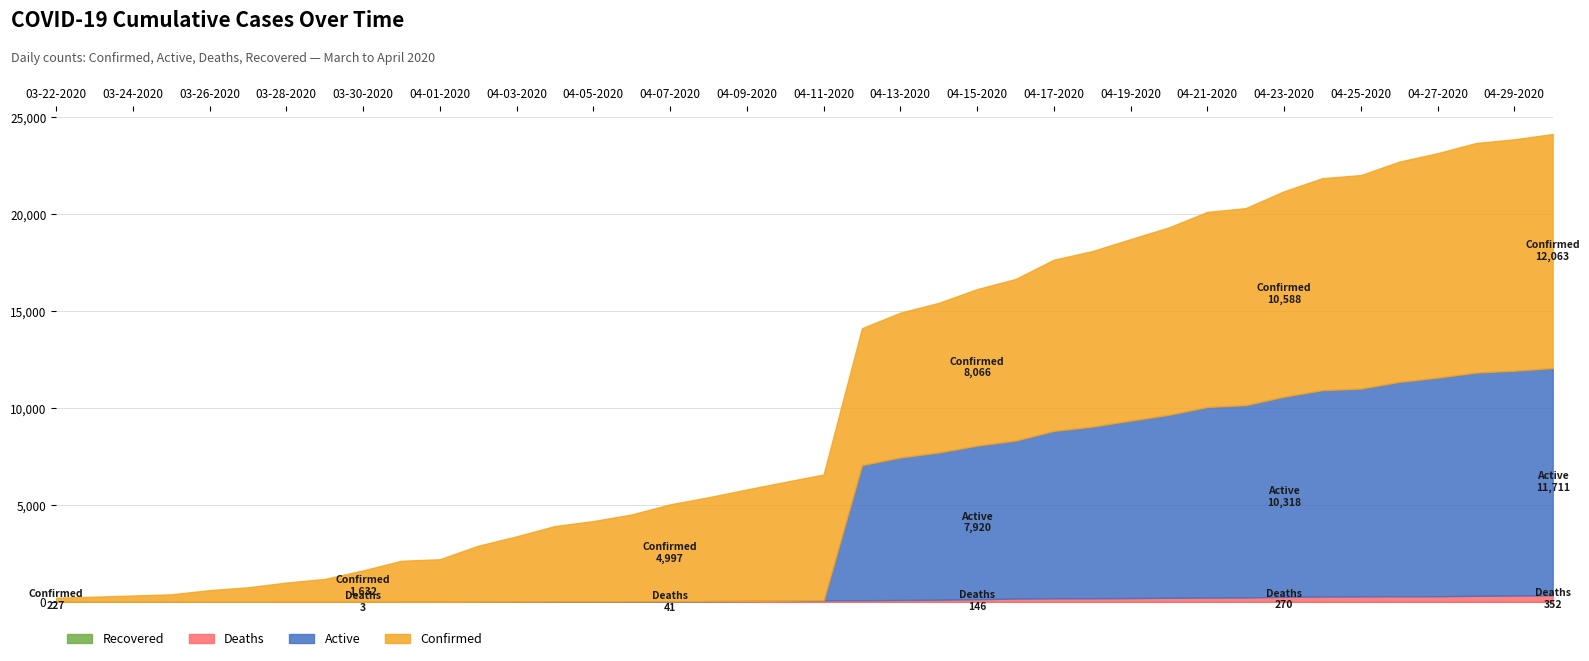

Reading left to right, extract all data points from this chart.

Confirmed: 227	278	338	400	616	763	1003	1192	1632	2123	2202	2886	3364	3890	4146	4481	4997	5354	5745	6119	6487	7058	7459	7712	8066	8326	8824	9045	9354	9657	10056	10153	10588	10926	11005	11351	11570	11831	11927	12063
Active: 0	0	0	0	0	0	0	0	0	0	0	0	0	0	0	0	0	0	0	0	0	6961	7350	7587	7920	8143	8629	8847	9147	9434	9823	9913	10318	10639	10710	11050	11268	11507	11589	11711
Deaths: 0	0	0	0	0	1	2	3	3	7	7	20	25	31	31	37	41	49	62	74	91	97	109	125	146	183	195	198	207	223	233	240	270	287	295	301	302	324	338	352
Recovered: 0	0	0	0	0	0	0	0	0	0	0	0	0	0	0	0	0	0	0	0	0	0	0	0	0	0	0	0	0	0	0	0	0	0	0	0	0	0	0	0